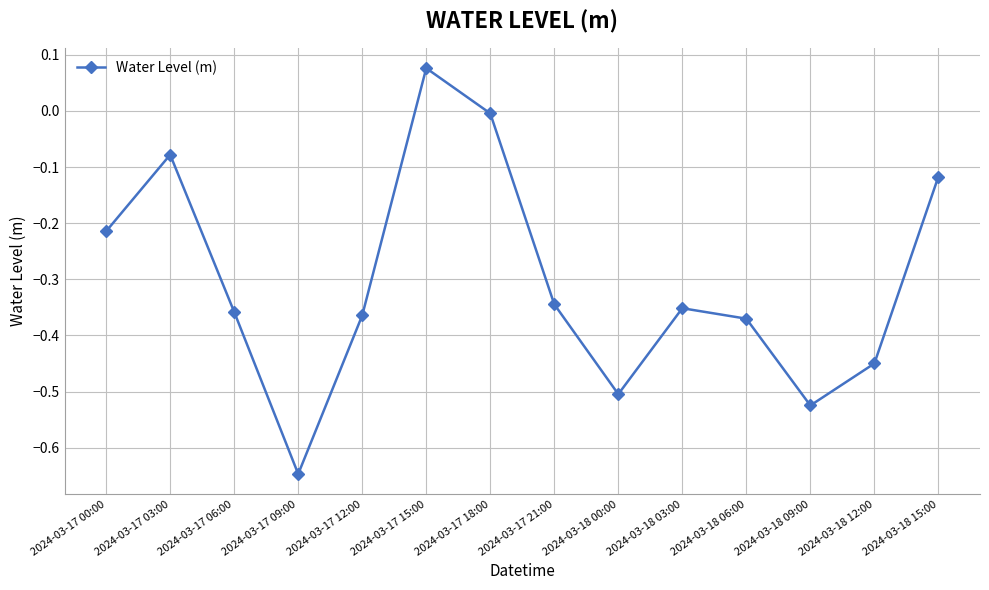

Between 2024-03-18 03:00 and 2024-03-17 15:00, which is larger?

2024-03-17 15:00